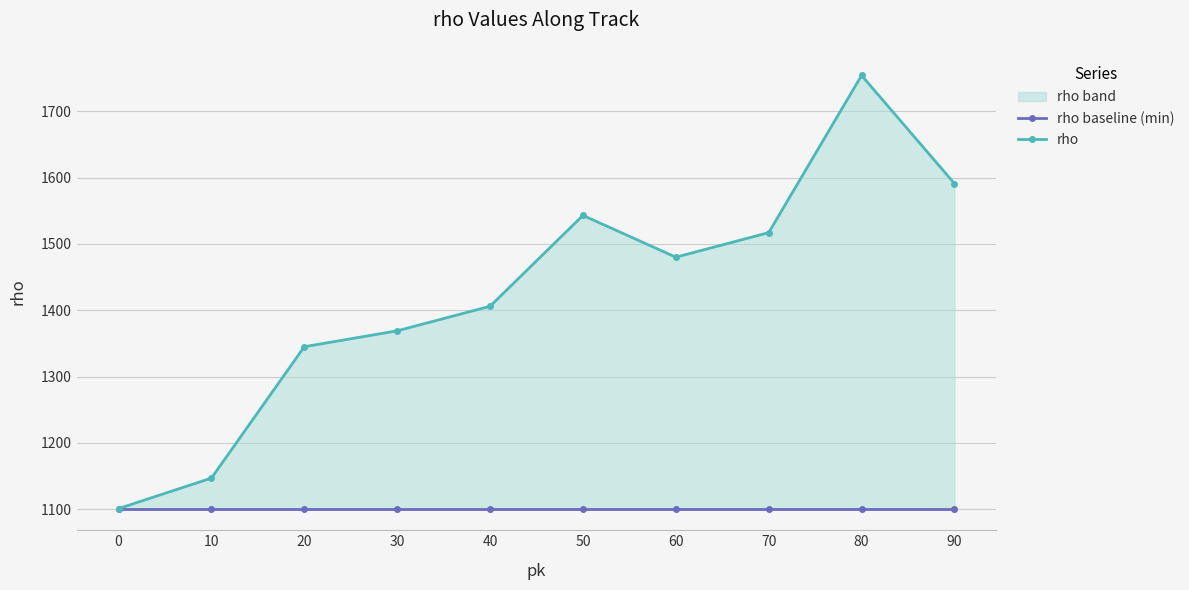

Does the chart display data point markers on the line(s)?

Yes